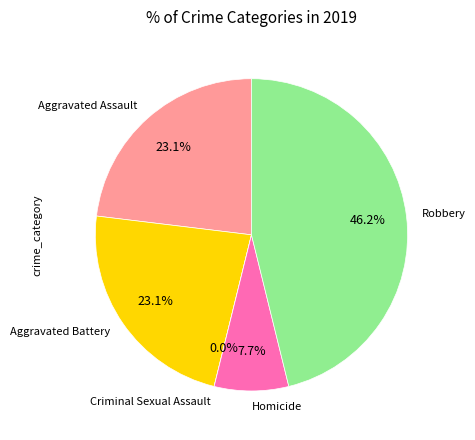

Does Aggravated Battery account for over 50% of the chart?

No